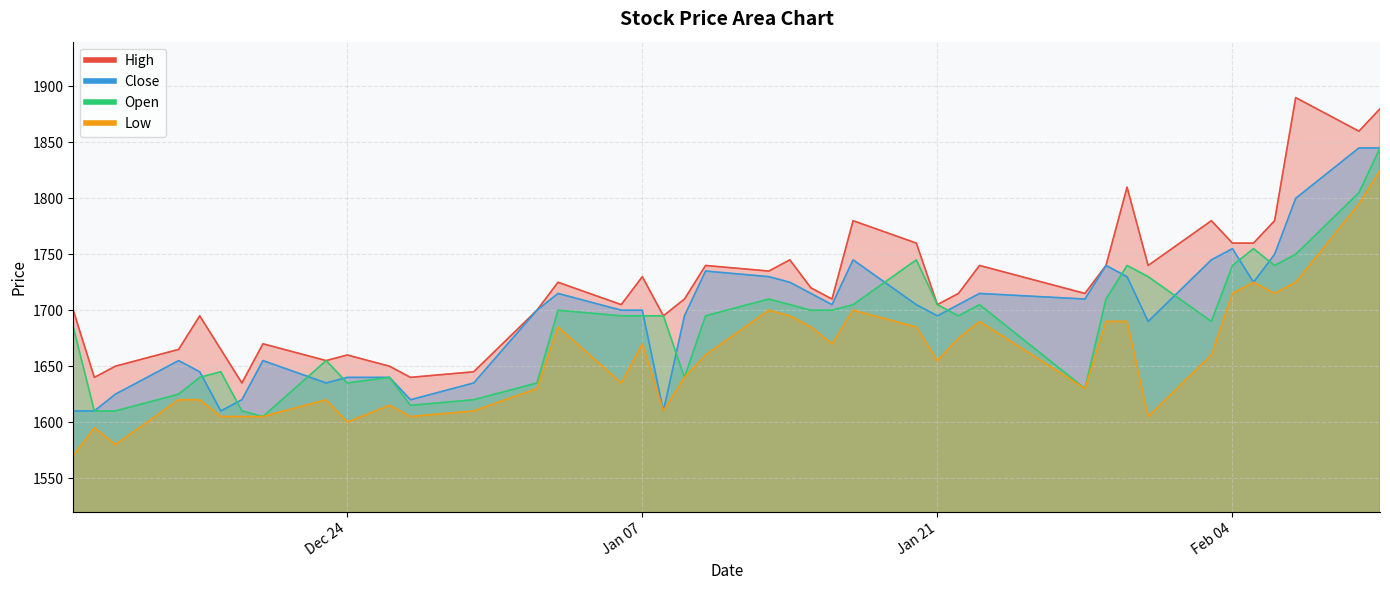

True or false: Low has a value of 561 at 5.

False